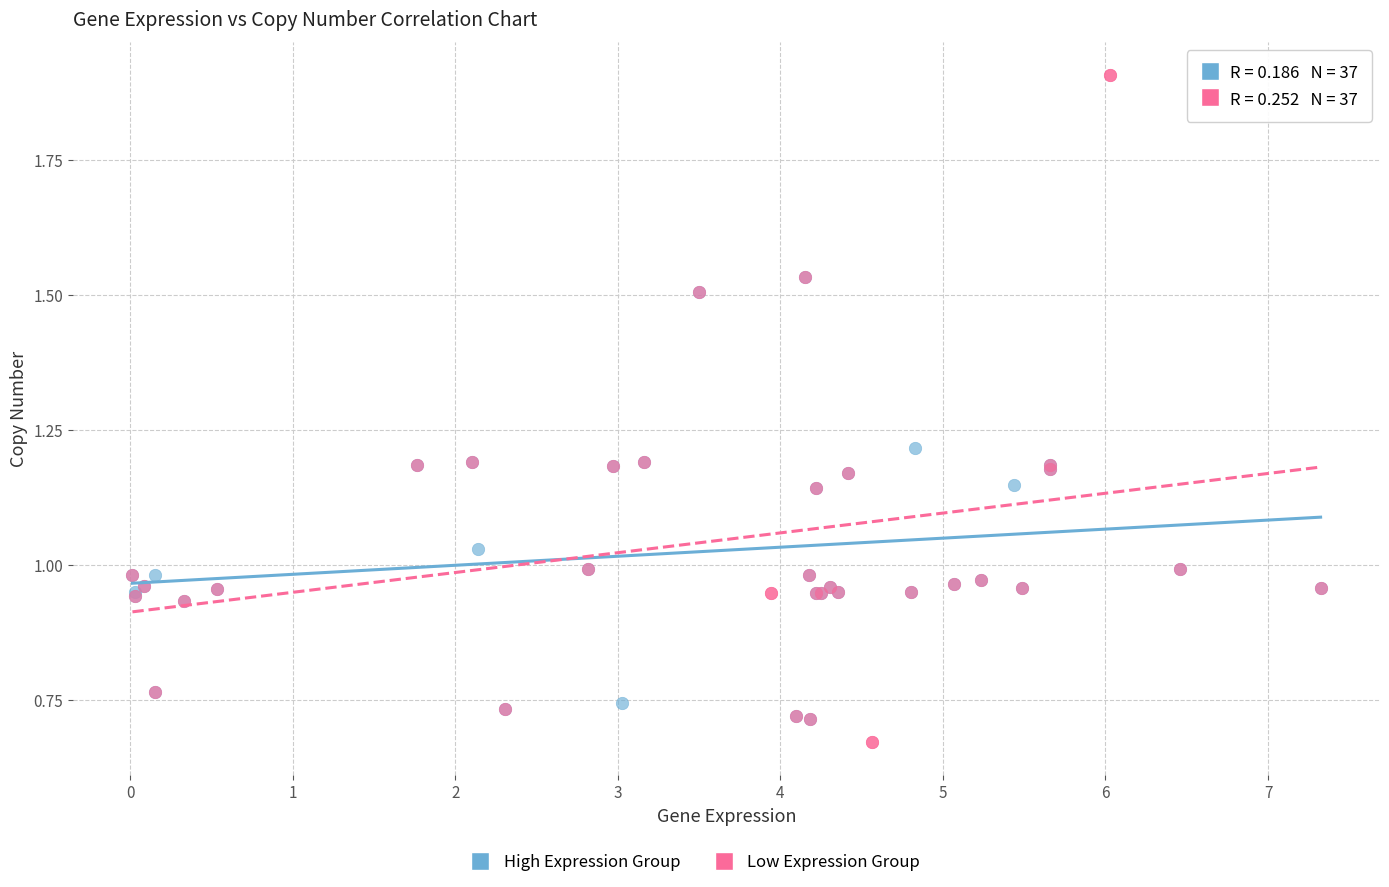

Which series reaches the maximum Y coordinate?

Low Expression Group